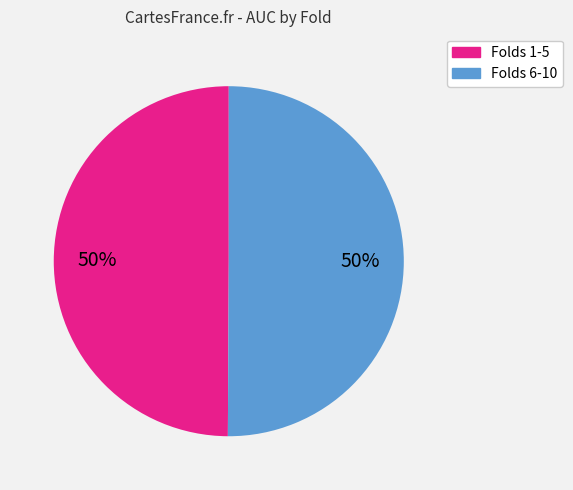

To the nearest percent, what is the average slice percentage?

50%